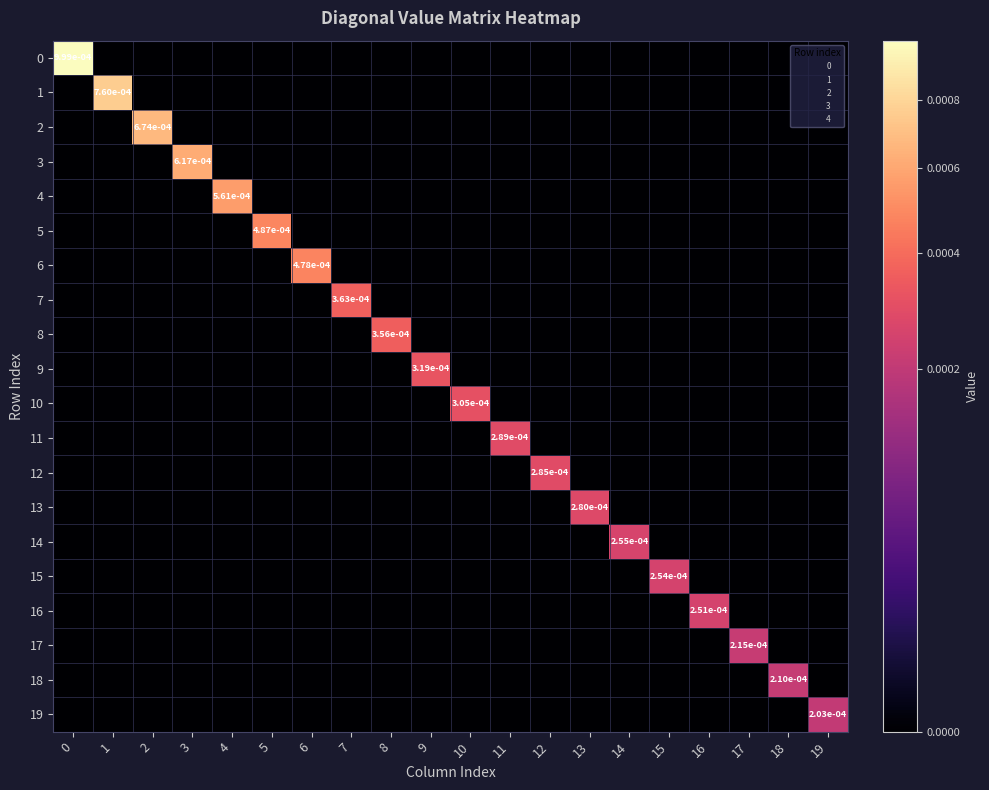

Count the number of categories in the chart.

20